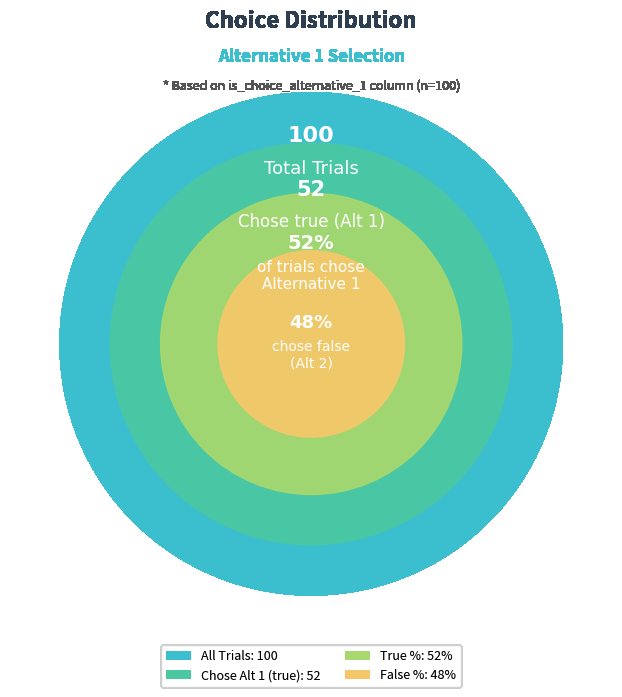

What percentage is the Choice Alternative 1 (false) slice, to the nearest percent?

48%